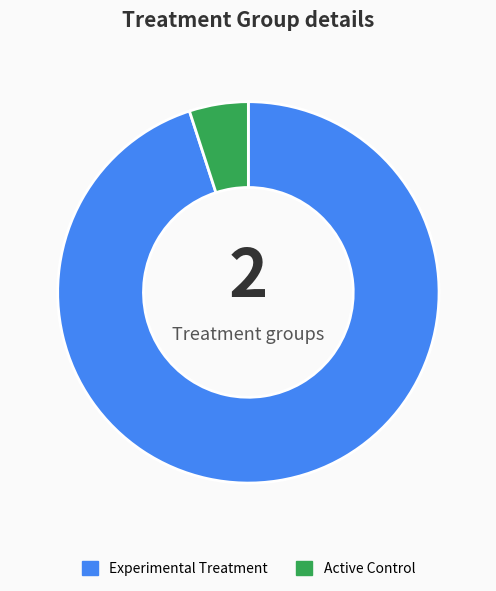

Is there any slice that represents more than half of the pie?

Yes